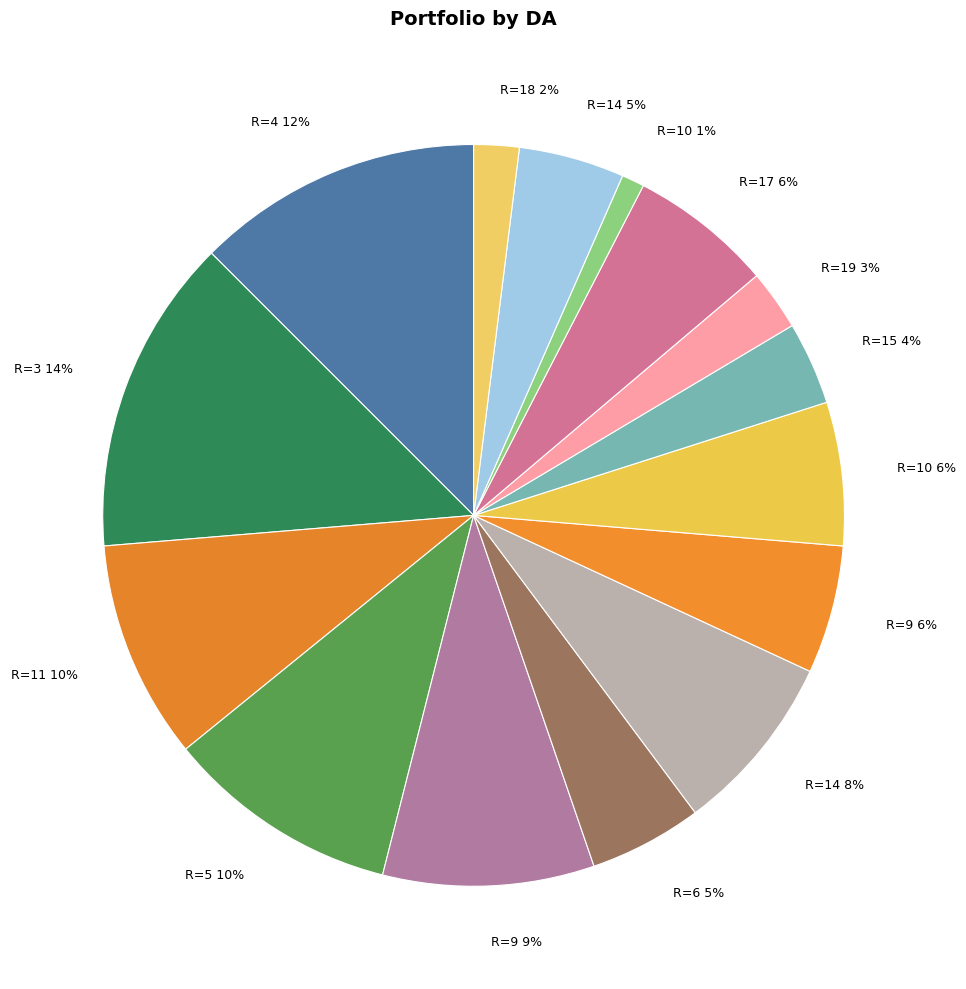

Count the number of slices in the pie.

15